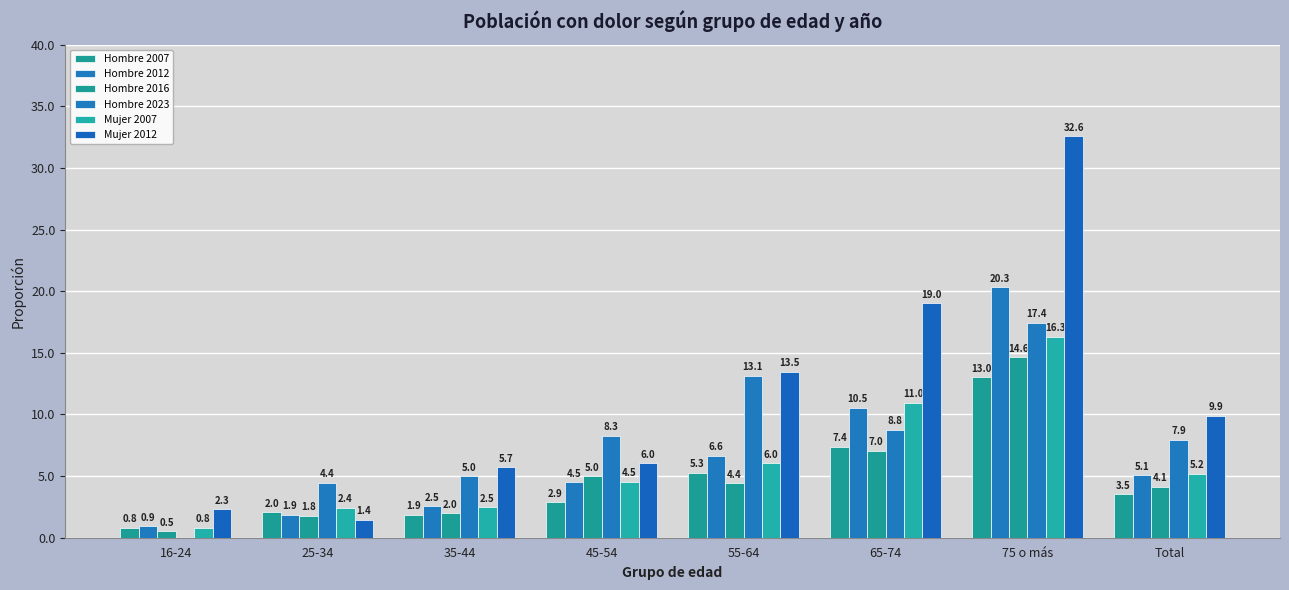

What is the value of the Hombre 2023 bar at the 5th from the left?

13.1